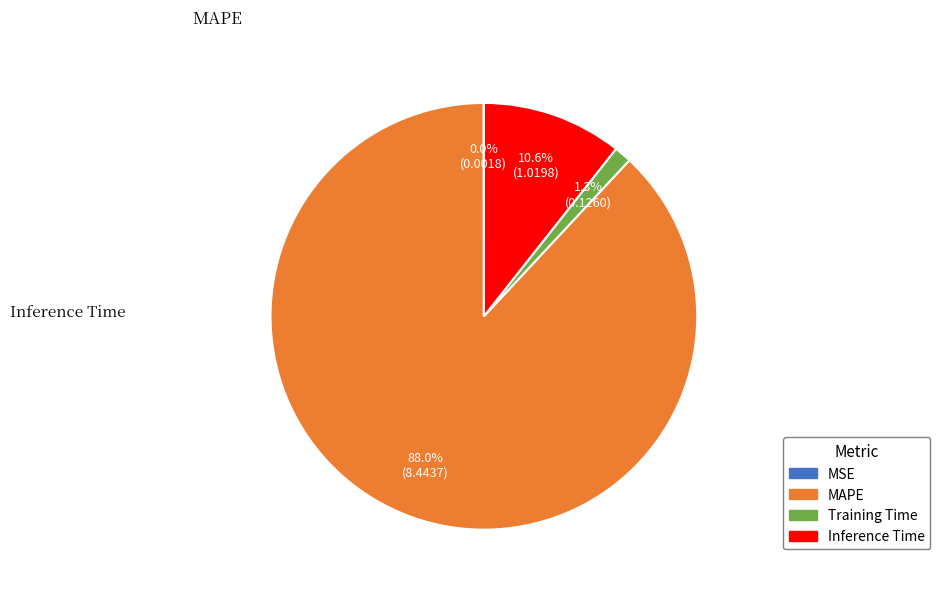

What is the smallest slice in the pie chart?

MSE